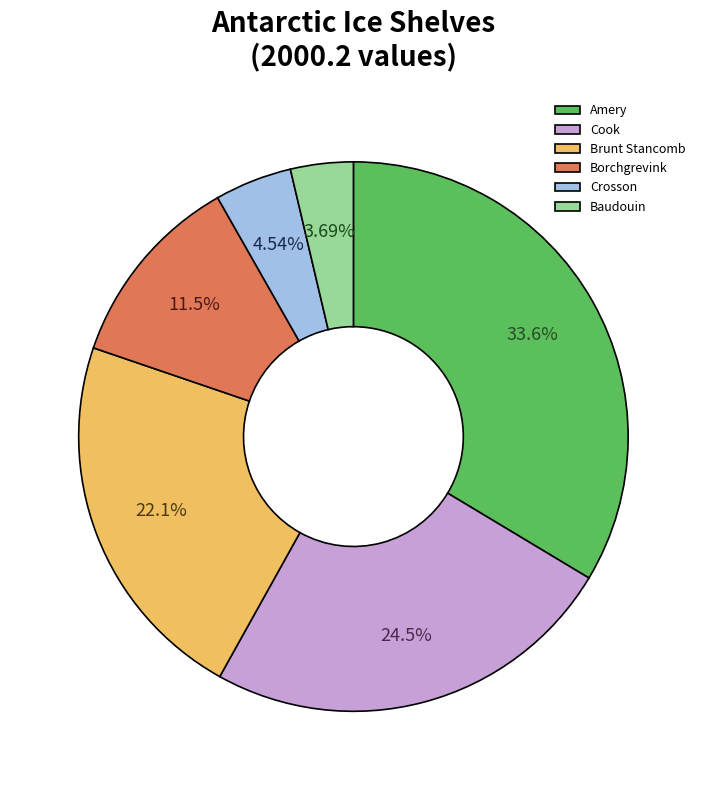

Which category has the biggest portion of the pie?

Amery